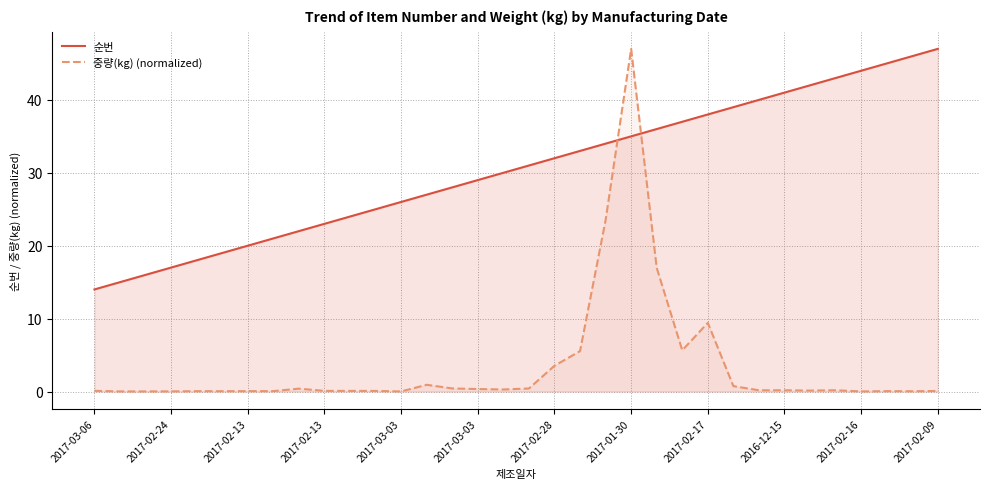

Reading left to right, transcribe all the data shown in this chart.

순번: 14.0	15.0	16.0	17.0	18.0	19.0	20.0	21.0	22.0	23.0	24.0	25.0	26.0	27.0	28.0	29.0	30.0	31.0	32.0	33.0	34.0	35.0	36.0	37.0	38.0	39.0	40.0	41.0	42.0	43.0	44.0	45.0	46.0	47.0
중량(kg) (normalized): 0.1	0.0	0.0	0.0	0.0	0.0	0.0	0.1	0.4	0.1	0.1	0.1	0.0	0.9	0.4	0.3	0.3	0.4	3.5	5.5	23.5	47.0	17.0	5.7	9.4	0.7	0.2	0.2	0.1	0.2	0.0	0.1	0.0	0.1